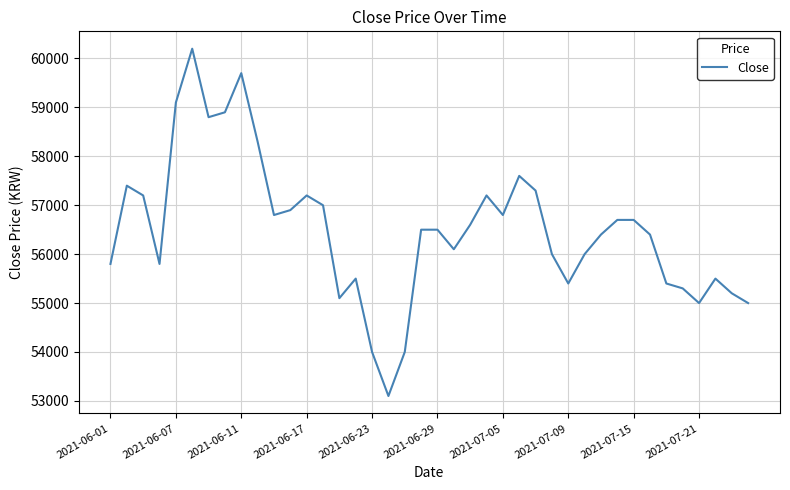

What is the minimum value shown in the chart?

53100